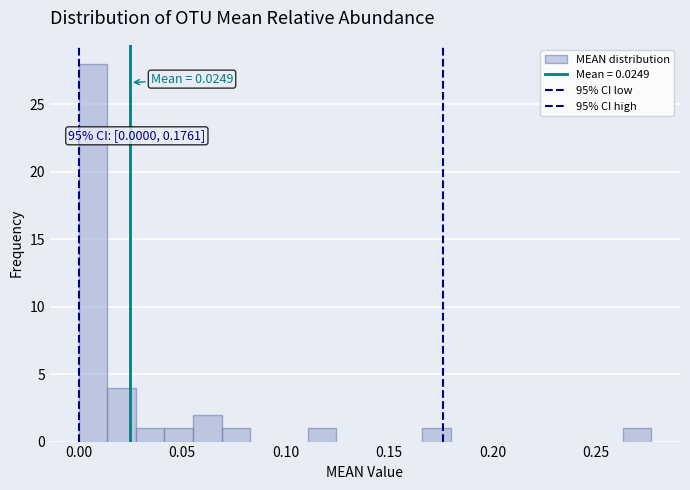

Read against the x-axis, roughly where is the centre of the tallest bar?

0.005